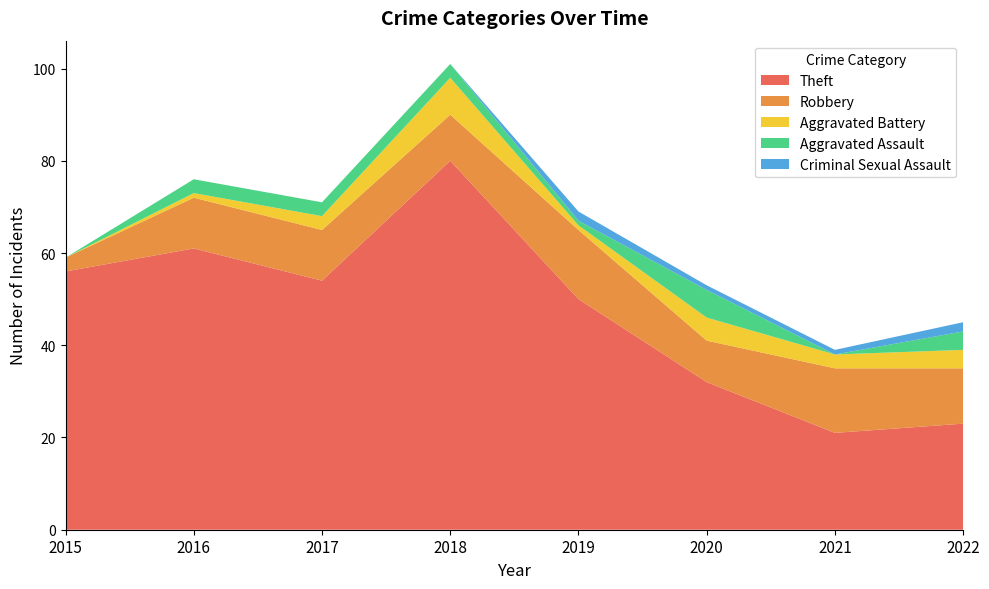

Reading right to left, what are all the values shown in this chart?

Theft: 2022=23	2021=21	2020=32	2019=50	2018=80	2017=54	2016=61	2015=56
Robbery: 2022=12	2021=14	2020=9	2019=15	2018=10	2017=11	2016=11	2015=3
Aggravated Battery: 2022=4	2021=3	2020=5	2019=1	2018=8	2017=3	2016=1	2015=0
Aggravated Assault: 2022=4	2021=0	2020=6	2019=1	2018=3	2017=3	2016=3	2015=0
Criminal Sexual Assault: 2022=2	2021=1	2020=1	2019=2	2018=0	2017=0	2016=0	2015=0